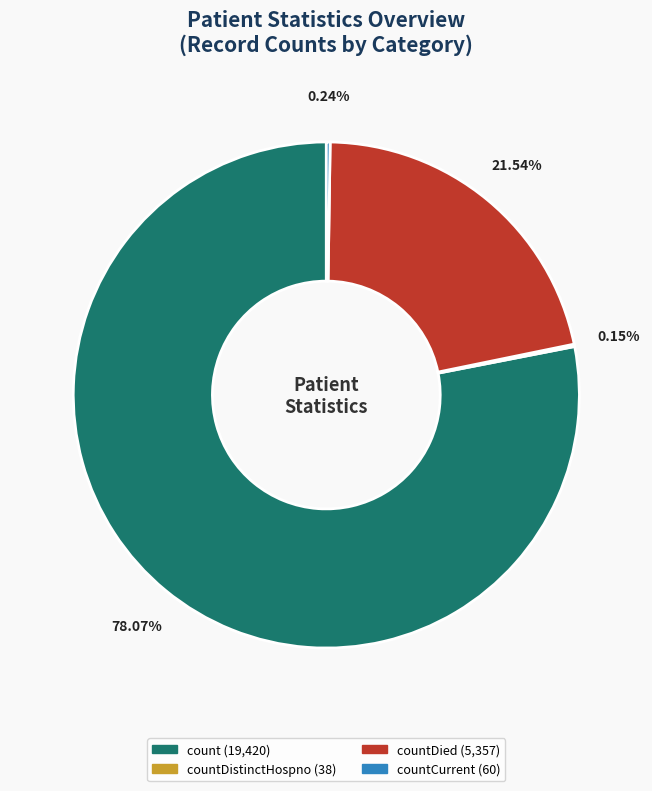

Is there a majority slice in this chart?

Yes